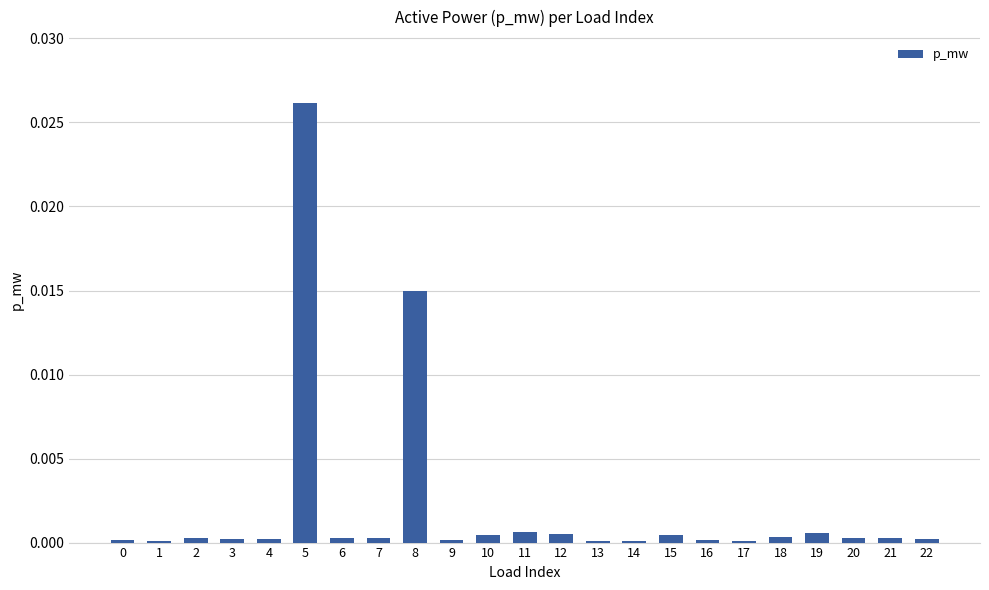

Which category has the highest value across all series?

5